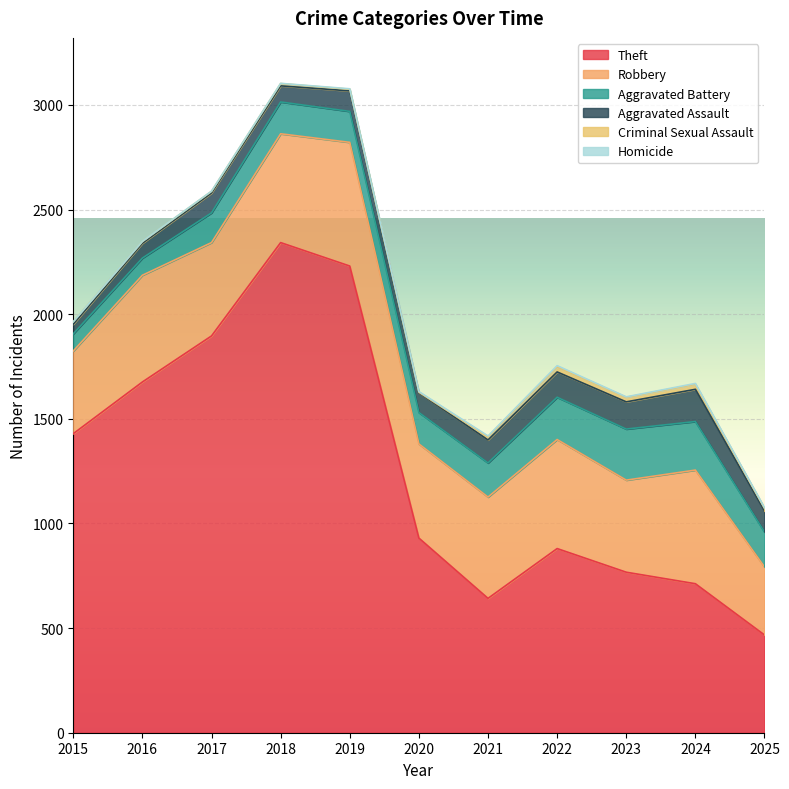

At which label does Criminal Sexual Assault first exceed 12?

2021